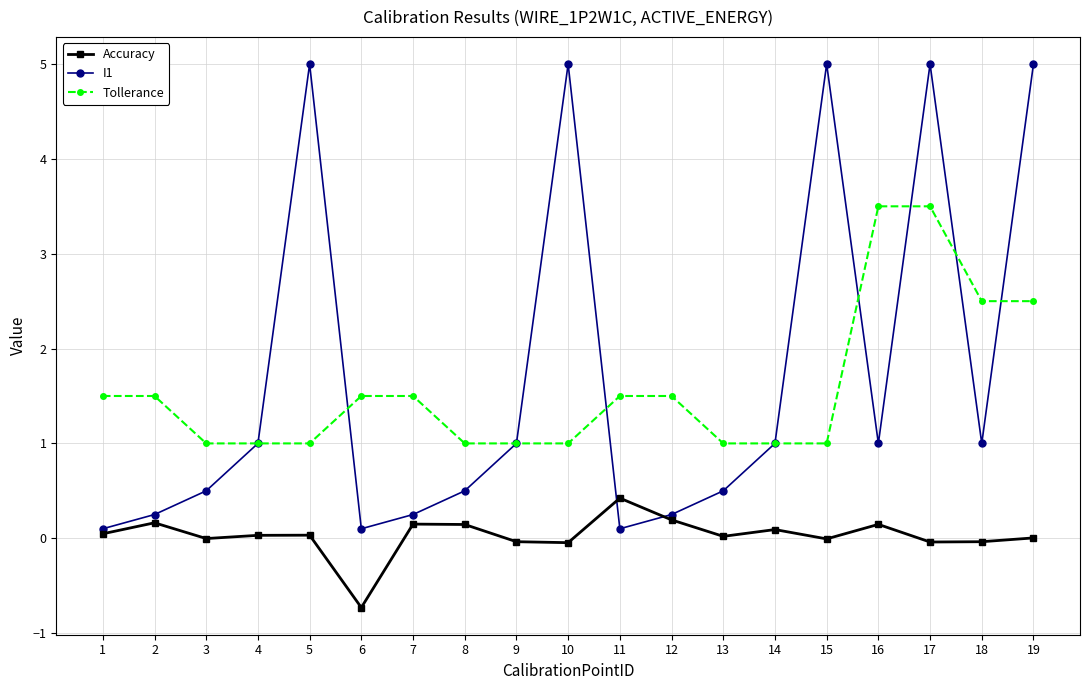

Count the number of data series in this chart.

3